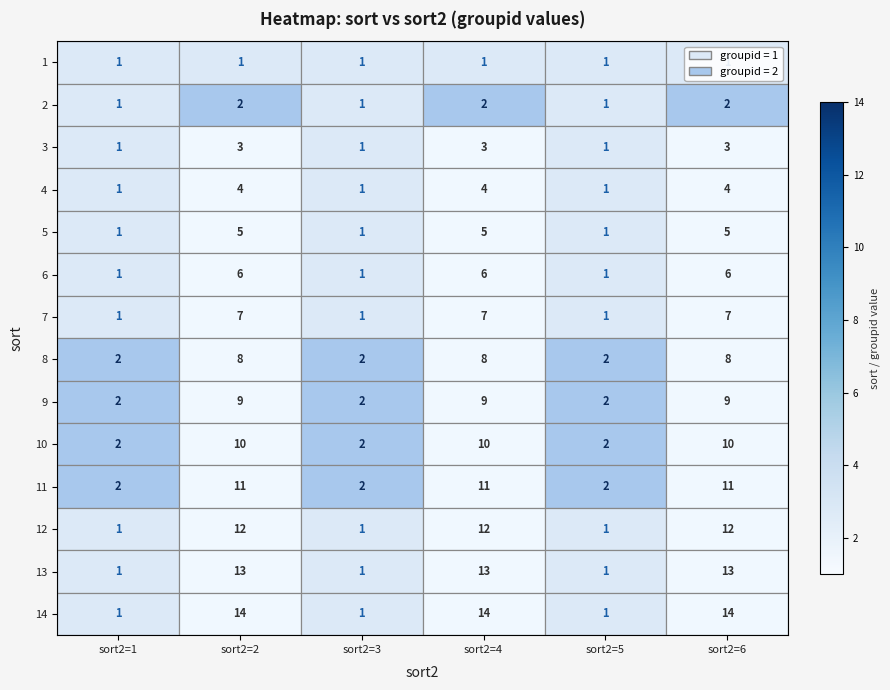

The value of 6 at sort2=2 is 9. True or false?

False